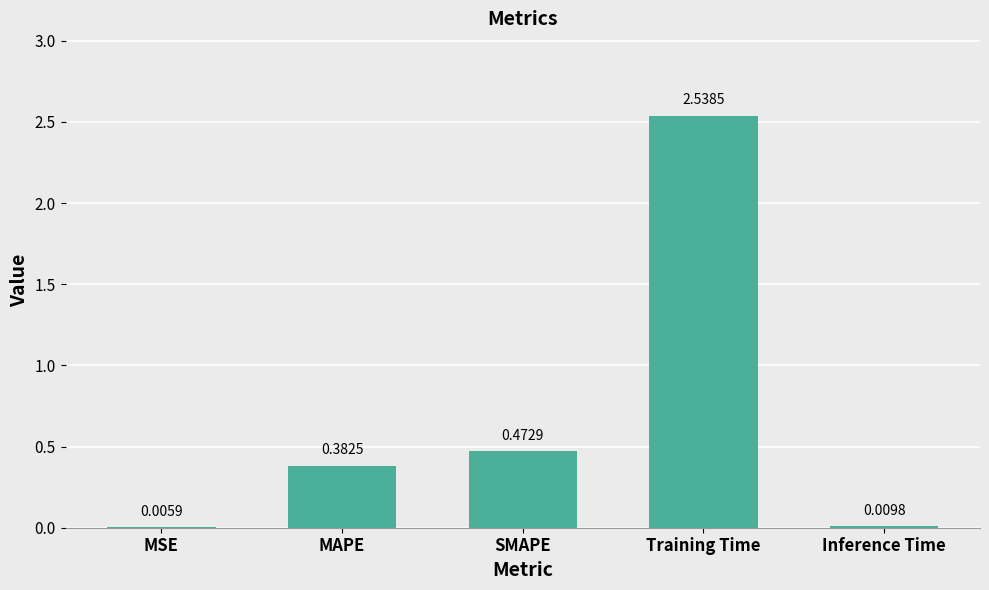

What is the sum of all values?

3.4